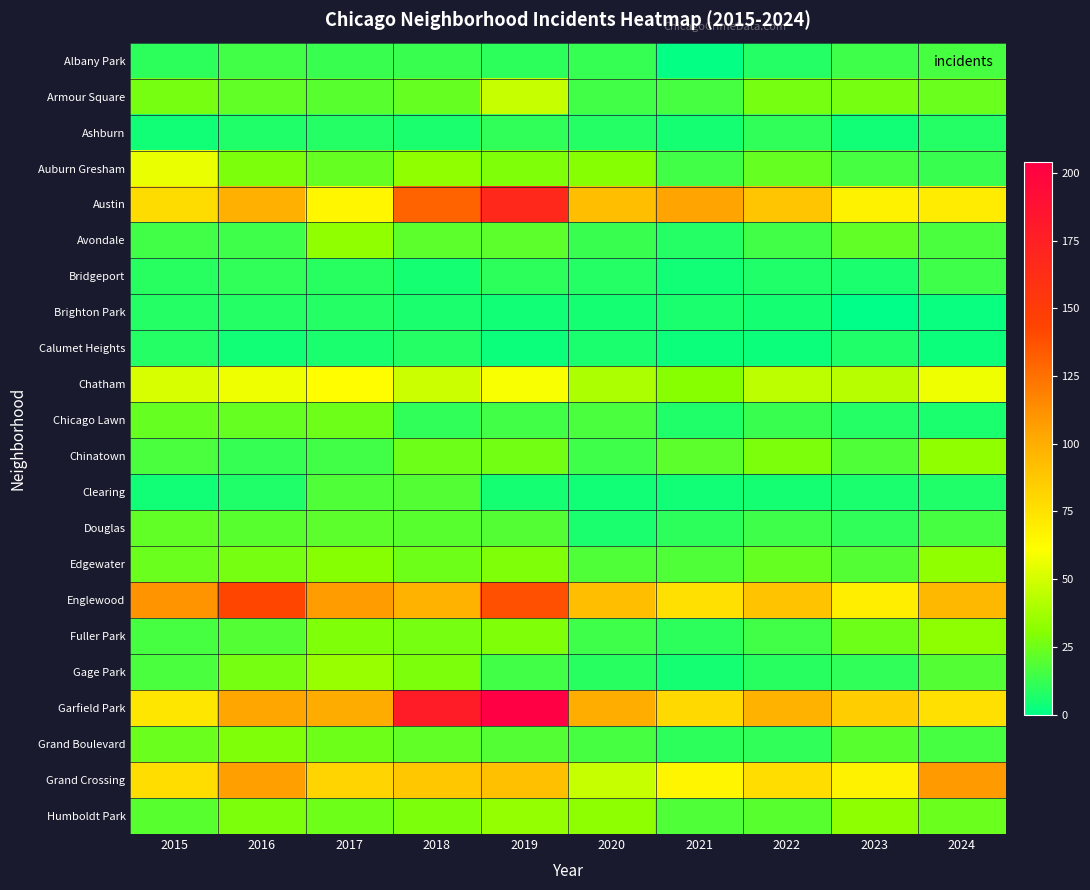

Reading right to left, transcribe all the data shown in this chart.

Albany Park: 2024=16	2023=14	2022=8	2021=1	2020=12	2019=10	2018=13	2017=13	2016=15	2015=10
Armour Square: 2024=24	2023=27	2022=27	2021=16	2020=15	2019=47	2018=23	2017=20	2016=22	2015=27
Ashburn: 2024=8	2023=4	2022=11	2021=5	2020=8	2019=11	2018=6	2017=8	2016=7	2015=4
Auburn Gresham: 2024=13	2023=16	2022=23	2021=15	2020=30	2019=29	2018=33	2017=23	2016=28	2015=56
Austin: 2024=70	2023=67	2022=89	2021=104	2020=92	2019=167	2018=130	2017=65	2016=99	2015=78
Avondale: 2024=17	2023=22	2022=15	2021=8	2020=13	2019=21	2018=21	2017=33	2016=14	2015=15
Bridgeport: 2024=14	2023=6	2022=7	2021=4	2020=8	2019=10	2018=5	2017=9	2016=11	2015=9
Brighton Park: 2024=2	2023=0	2022=5	2021=6	2020=5	2019=4	2018=6	2017=8	2016=8	2015=8
Calumet Heights: 2024=3	2023=7	2022=3	2021=3	2020=6	2019=3	2018=8	2017=6	2016=4	2015=8
Chatham: 2024=57	2023=43	2022=44	2021=31	2020=40	2019=60	2018=48	2017=62	2016=57	2015=51
Chicago Lawn: 2024=6	2023=8	2022=13	2021=7	2020=17	2019=15	2018=11	2017=25	2016=23	2015=23
Chinatown: 2024=33	2023=18	2022=28	2021=21	2020=14	2019=26	2018=25	2017=15	2016=12	2015=17
Clearing: 2024=7	2023=6	2022=5	2021=4	2020=4	2019=5	2018=19	2017=18	2016=7	2015=4
Douglas: 2024=16	2023=11	2022=14	2021=10	2020=6	2019=19	2018=20	2017=21	2016=20	2015=22
Edgewater: 2024=33	2023=19	2022=23	2021=18	2020=18	2019=29	2018=25	2017=30	2016=27	2015=24
Englewood: 2024=95	2023=69	2022=90	2021=76	2020=92	2019=138	2018=98	2017=107	2016=142	2015=111
Fuller Park: 2024=32	2023=25	2022=15	2021=10	2020=14	2019=29	2018=27	2017=29	2016=19	2015=16
Gage Park: 2024=19	2023=11	2022=9	2021=5	2020=9	2019=15	2018=28	2017=35	2016=27	2015=17
Garfield Park: 2024=76	2023=85	2022=98	2021=79	2020=100	2019=204	2018=178	2017=101	2016=103	2015=73
Grand Boulevard: 2024=16	2023=20	2022=11	2021=10	2020=16	2019=19	2018=22	2017=25	2016=29	2015=24
Grand Crossing: 2024=108	2023=67	2022=77	2021=66	2020=47	2019=91	2018=88	2017=82	2016=106	2015=77
Humboldt Park: 2024=24	2023=32	2022=20	2021=18	2020=32	2019=34	2018=28	2017=25	2016=28	2015=20